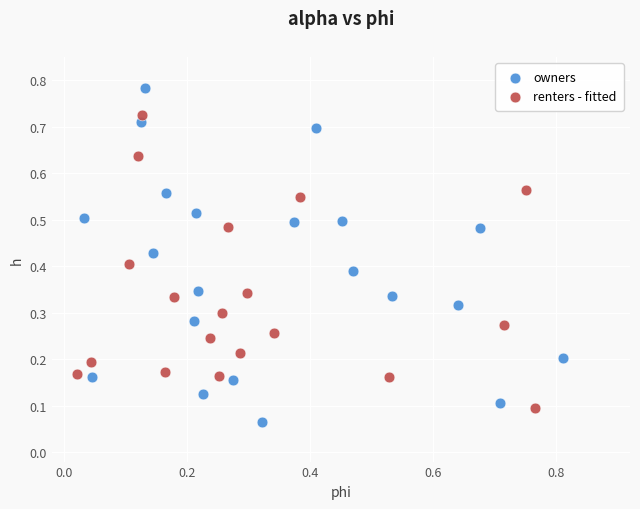

Which series reaches the minimum Y coordinate?

owners